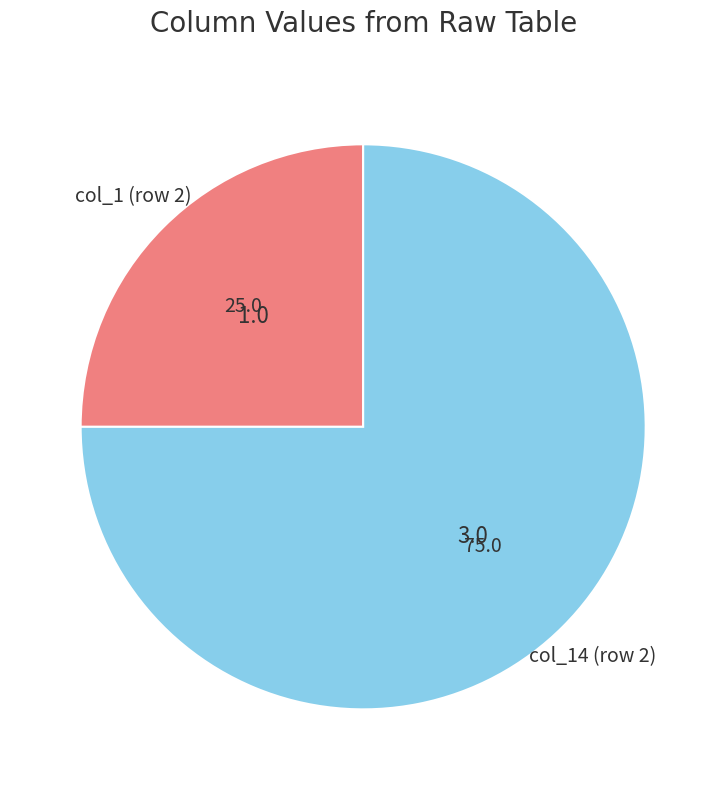

True or false: col_14 (row 2) accounts for 75% of the total.

True